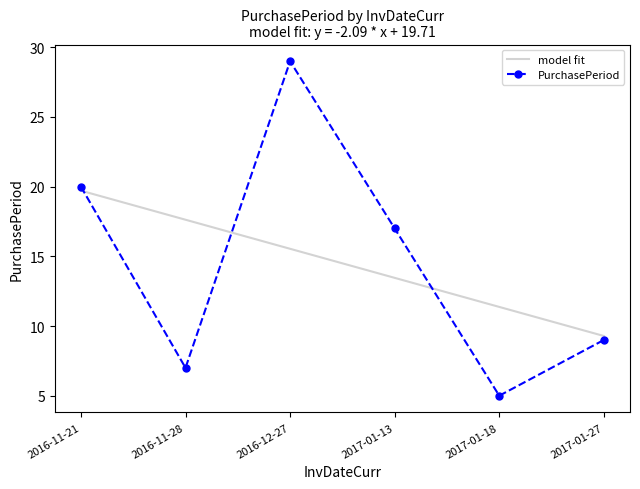

Where do model fit and PurchasePeriod first cross each other?

2016-11-21 and 2016-11-28